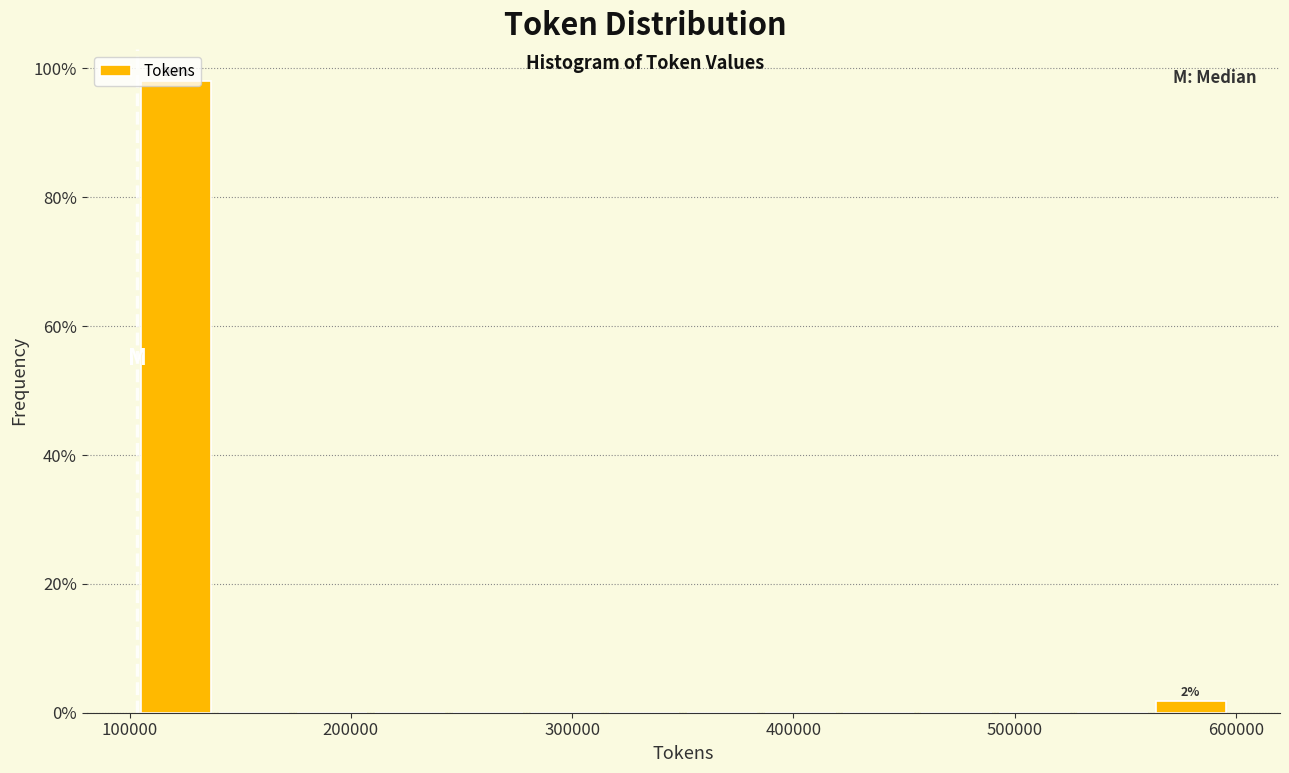

Around what value on the x-axis is the tallest bar? Give the approximate position of its centre, as read against the axis.

120000